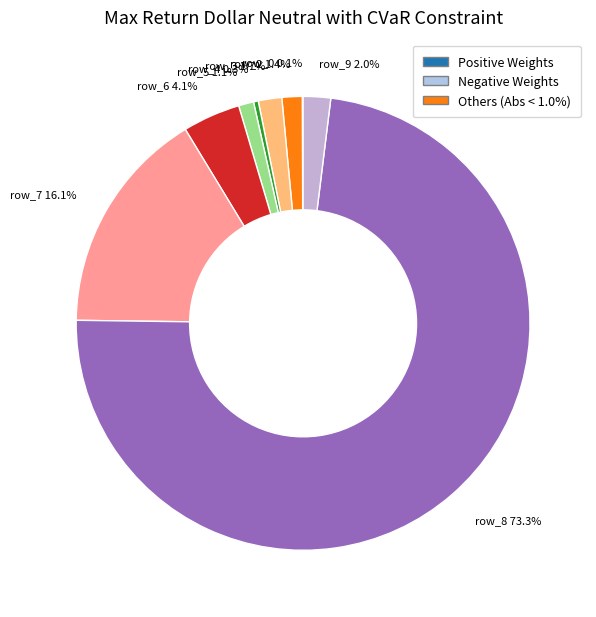

Which has a higher value, row_8 or row_5?

row_8